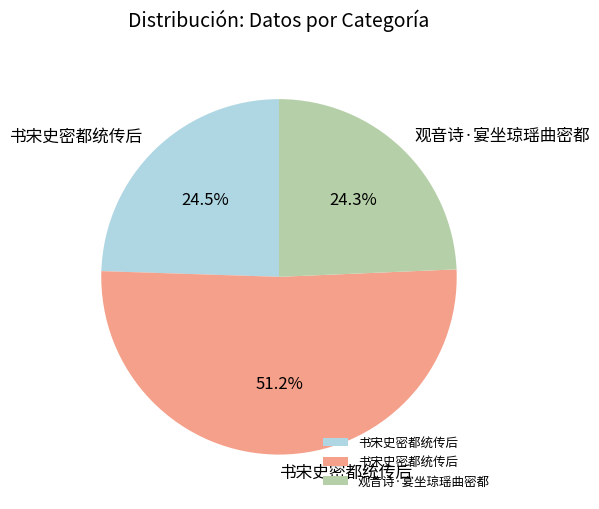

Is there a majority slice in this chart?

Yes